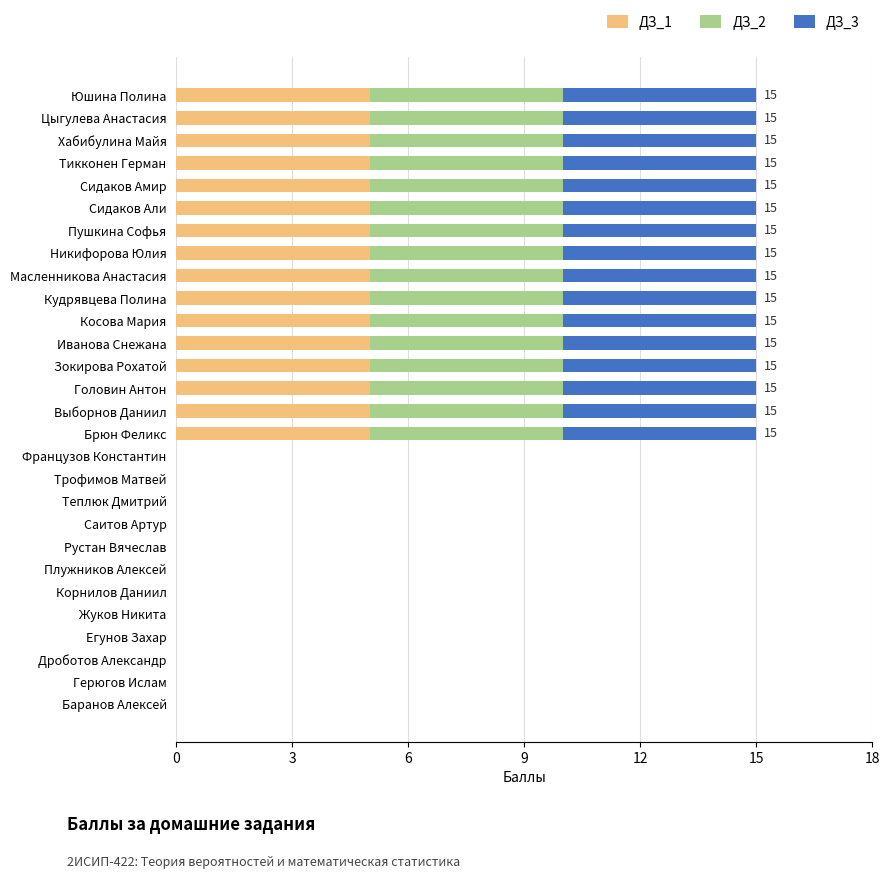

Count the number of data series in this chart.

3